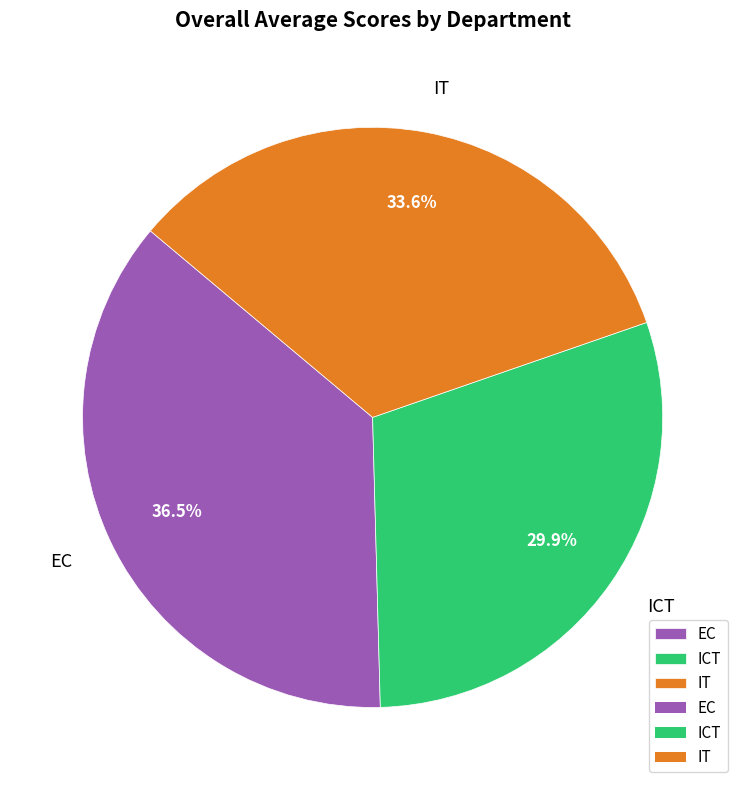

Which has a higher value, ICT or IT?

IT